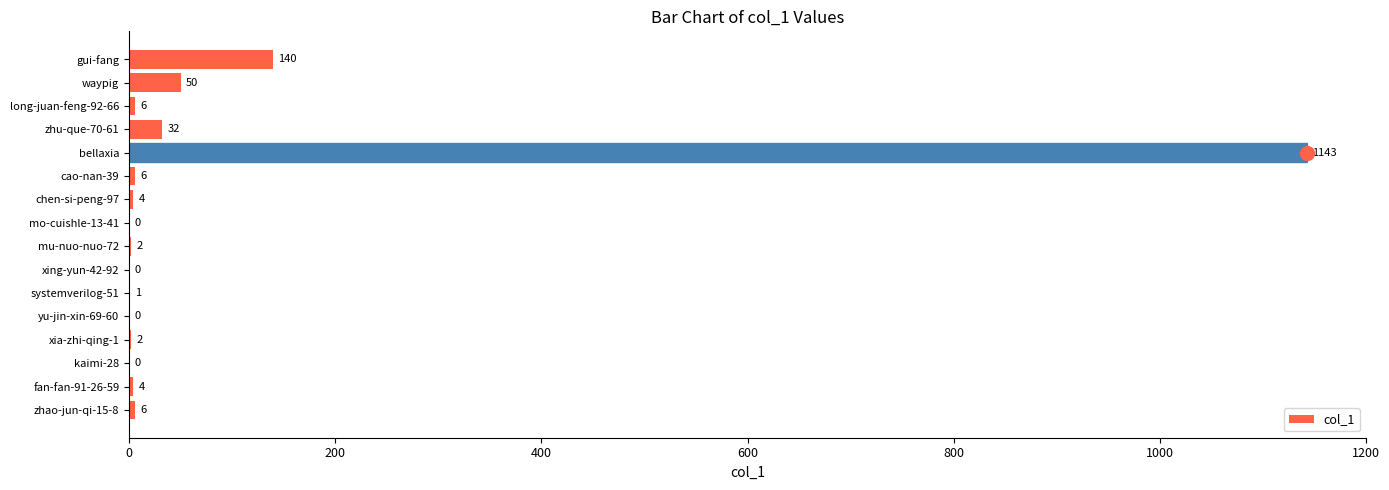

The chart shows a value of 4 at chen-si-peng-97. True or false?

True